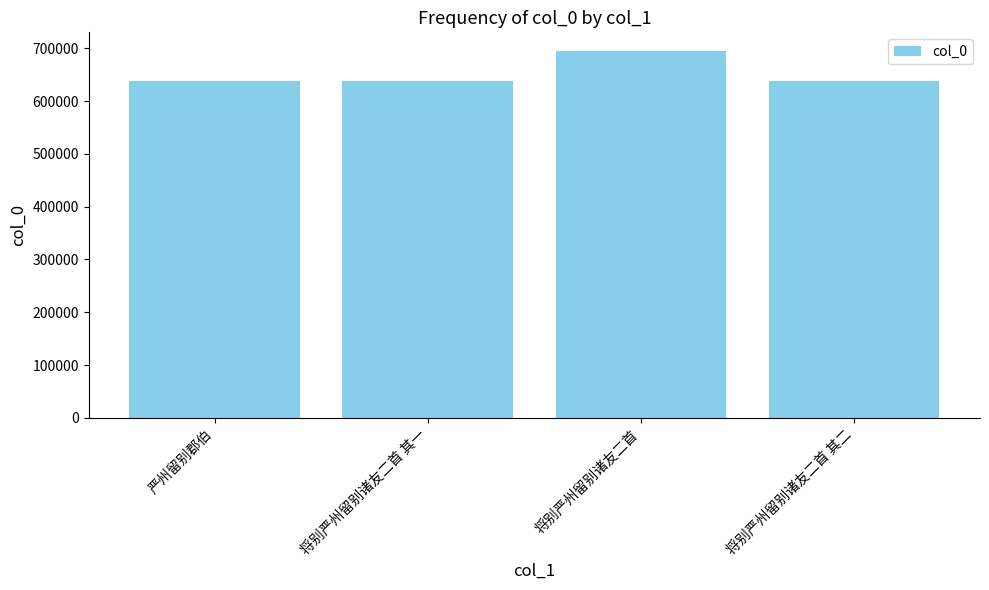

Which has a higher value, 将别严州留别诸友二首 or 将别严州留别诸友二首 其二?

将别严州留别诸友二首